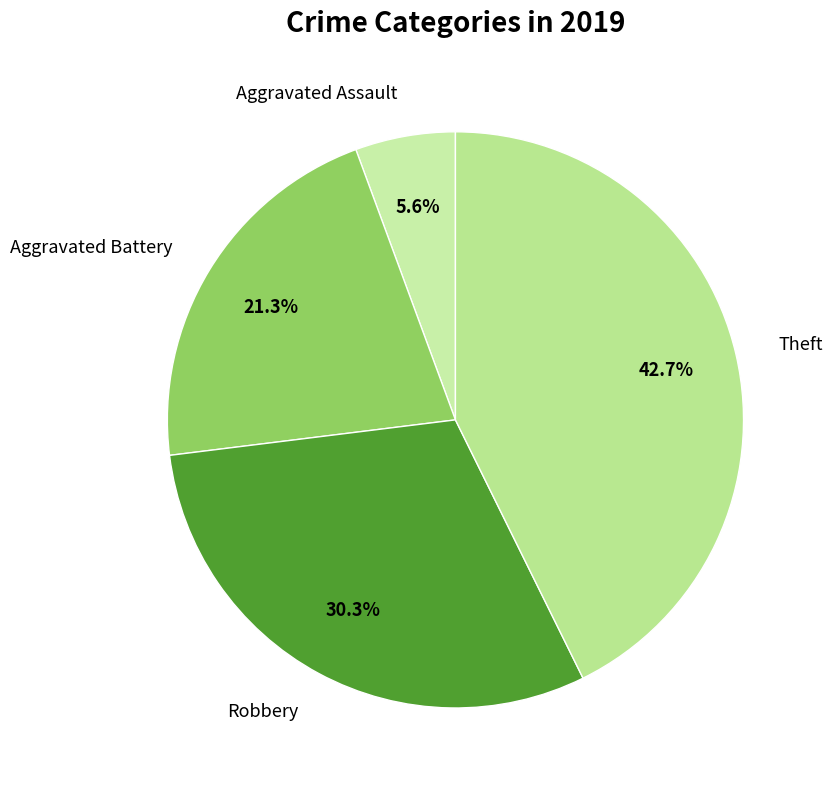

How many segments does this pie chart have?

4